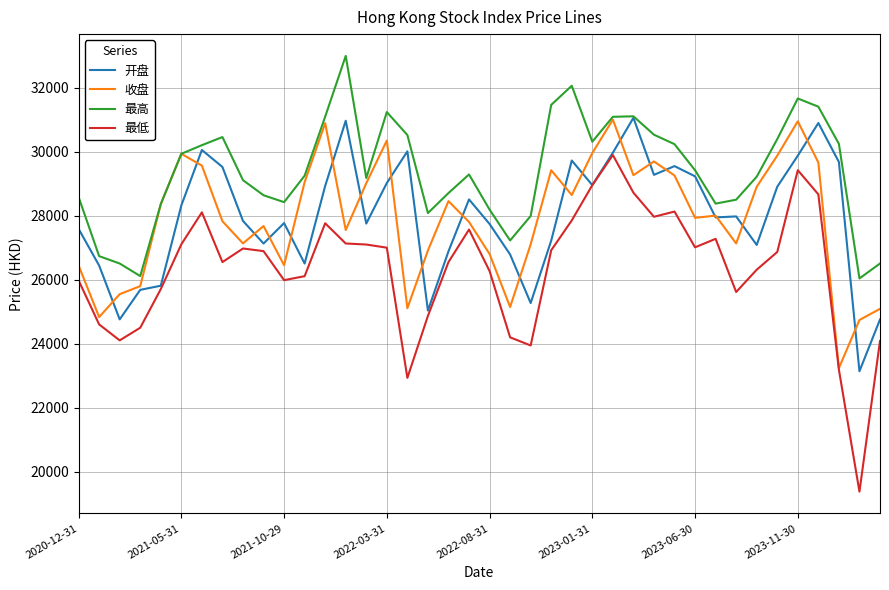

What is the smallest value displayed?

19383.5